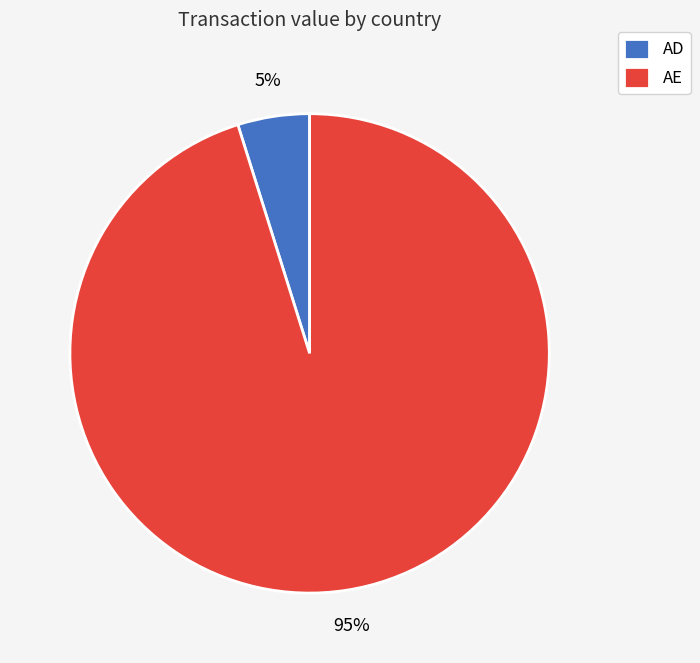

Is it true that AD is 18% of the pie?

False